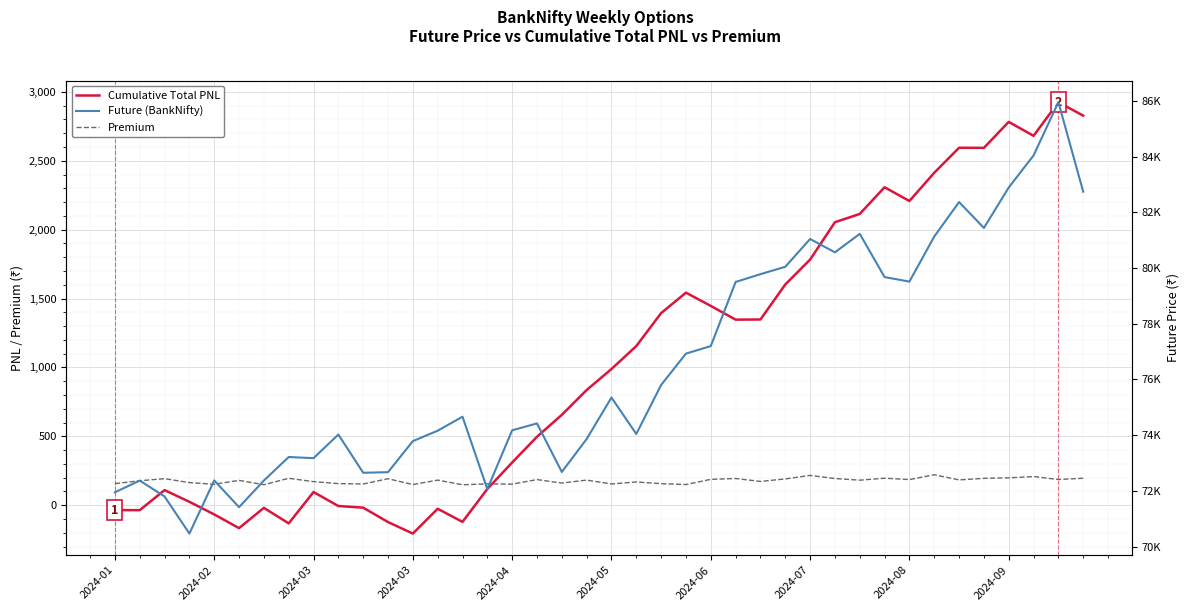

What is the total value across all series at 2024-01?

72072.7